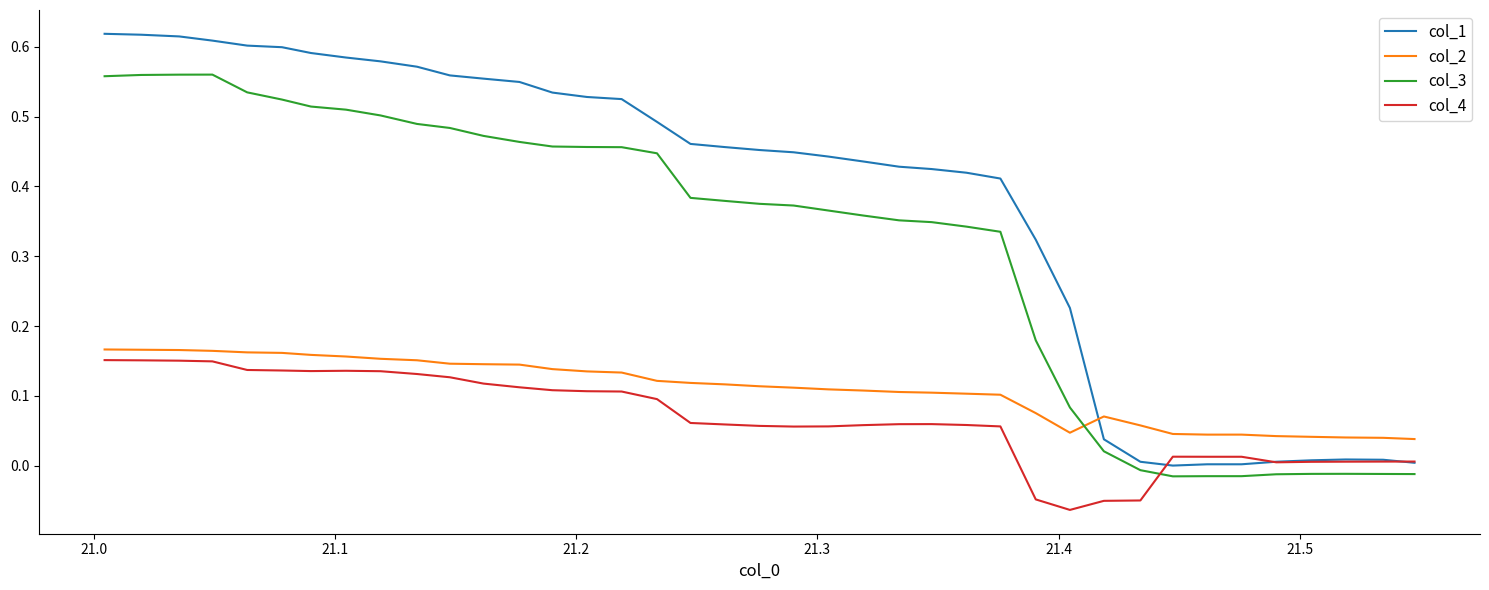

Which series has the largest total across all categories?

col_1